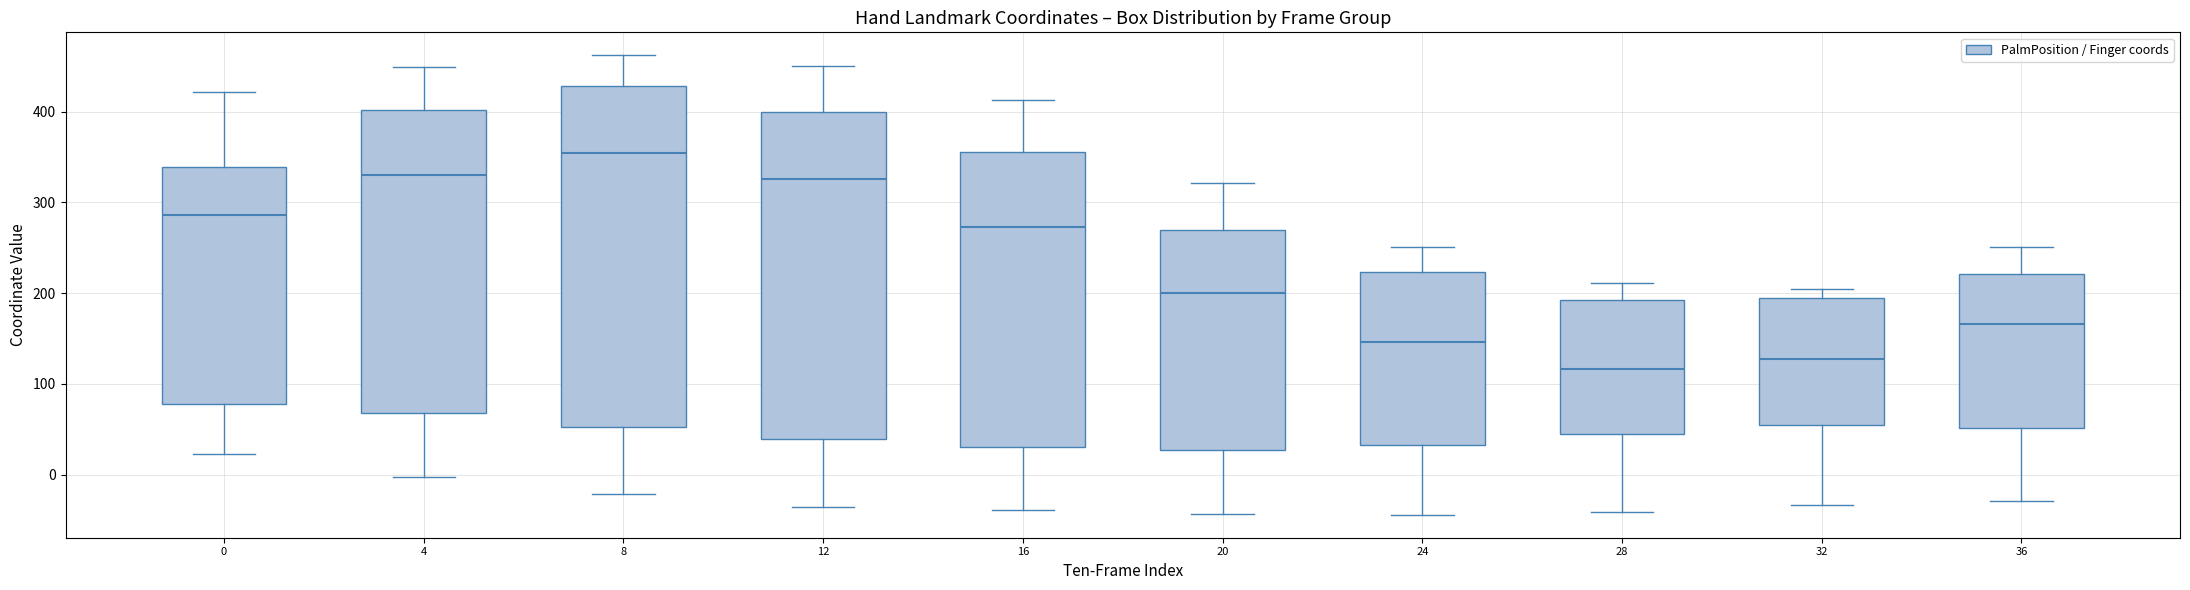

Which box's median line is the lowest?

28